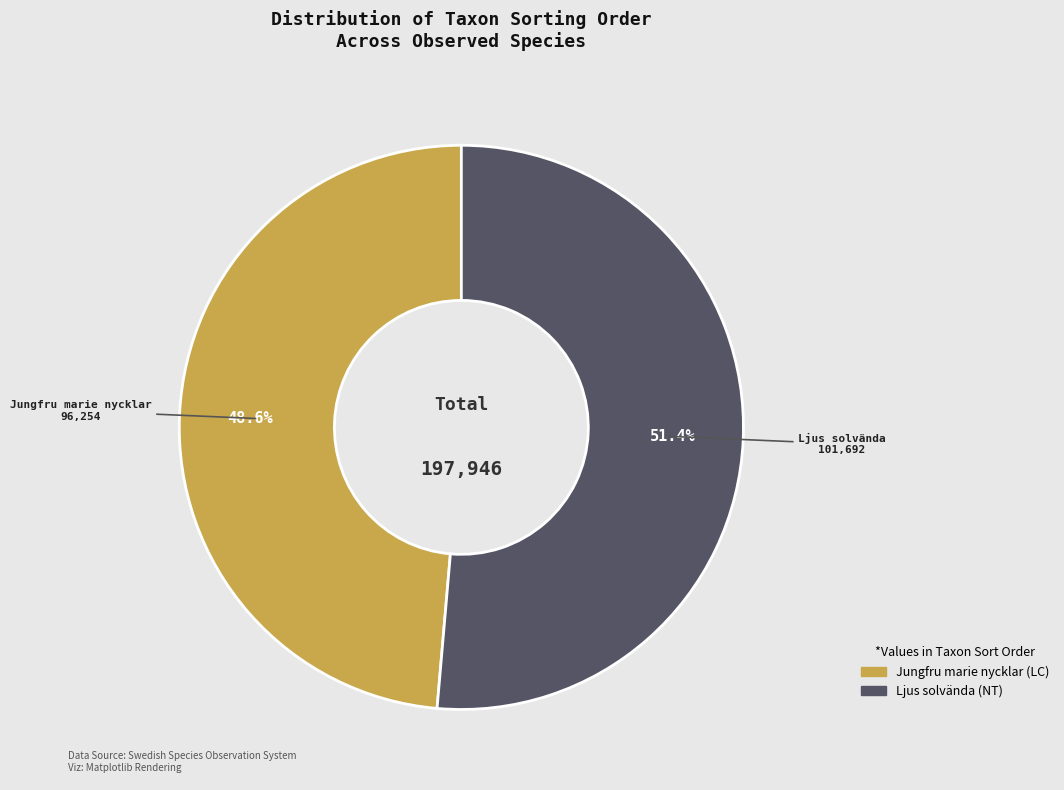

Approximately how many times larger is the value at Jungfru marie nycklar compared to Ljus solvända?

0.9